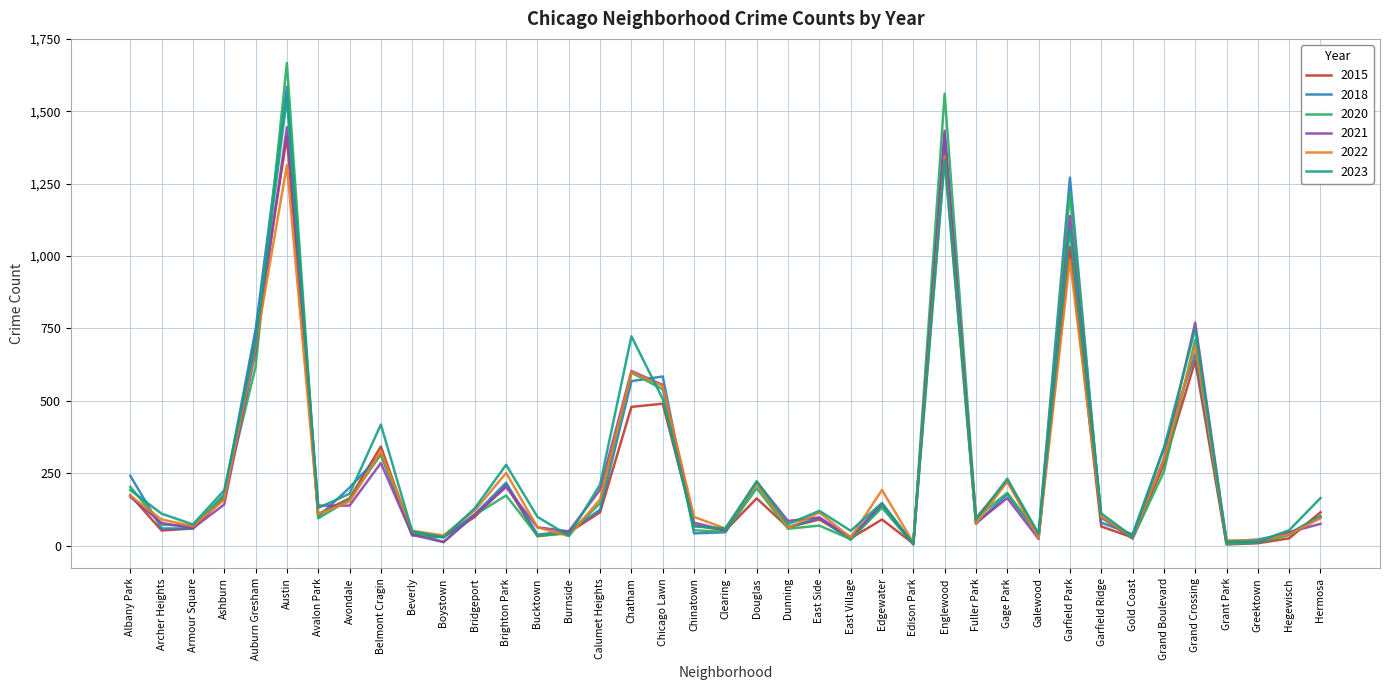

Is it true that 2023 equals 164 at Hermosa?

True